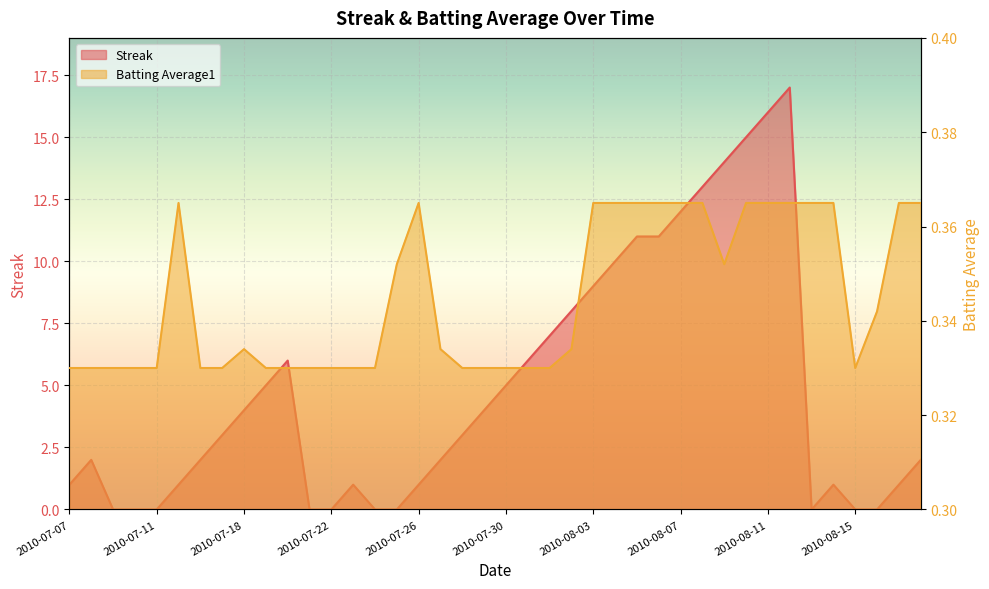

The value of Streak at 2010-07-19 is 5.0. True or false?

True